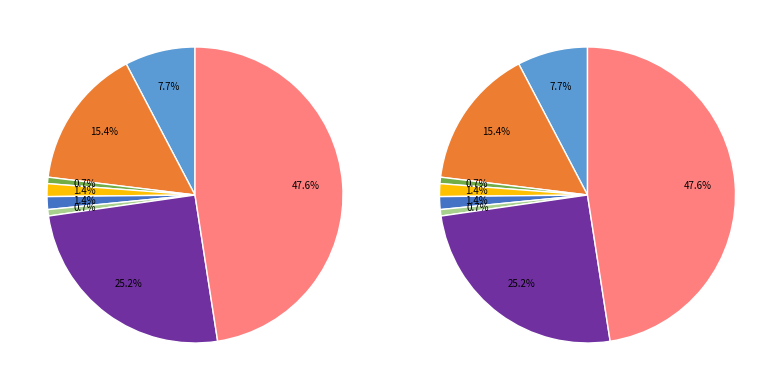

Is it true that Arson is 1% of the pie?

True